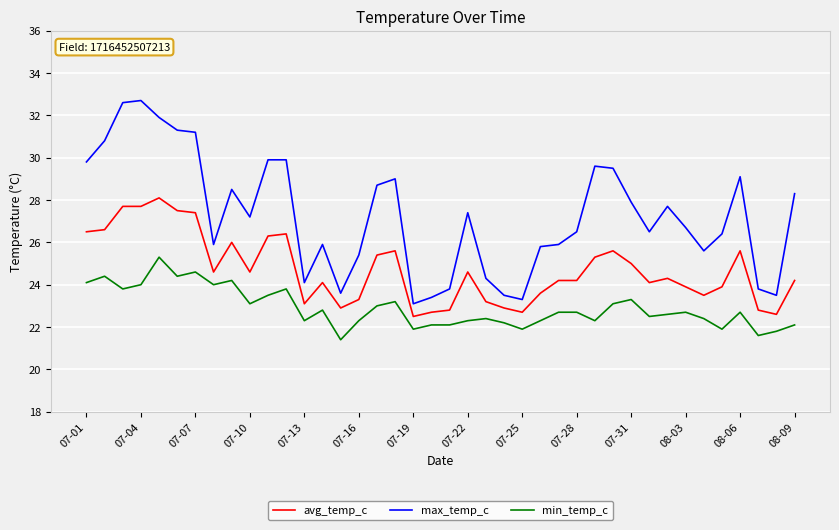

True or false: min_temp_c and avg_temp_c cross at least once.

False